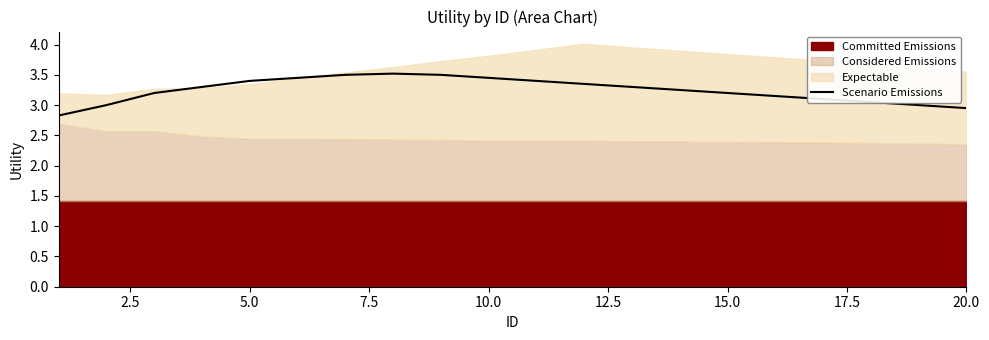

Does the chart have visible grid lines?

No